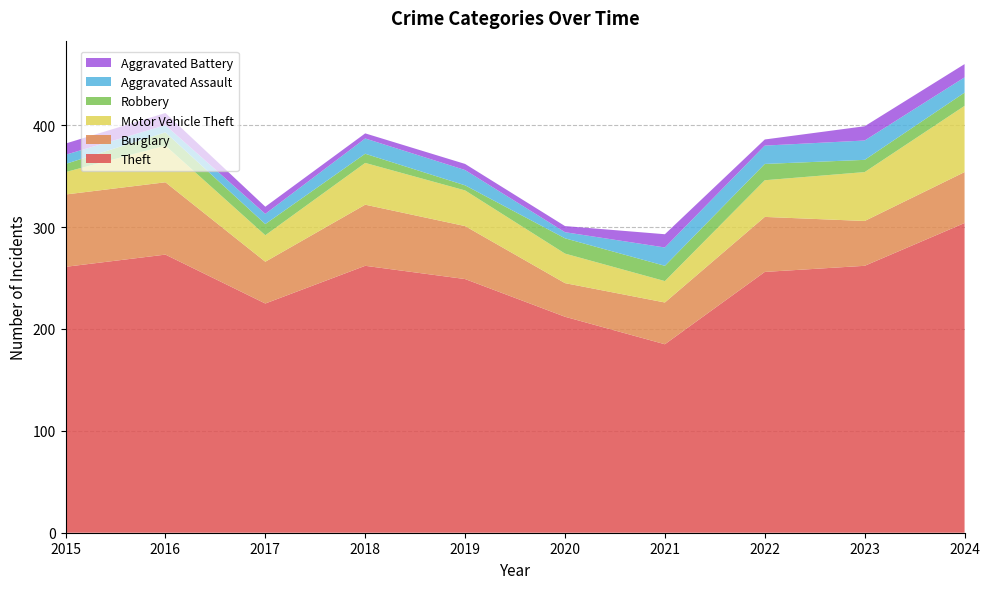

Reading left to right, what are all the values shown in this chart?

Theft: 261	273	225	262	249	212	185	256	262	304
Burglary: 71	71	41	60	52	33	41	54	44	50
Motor Vehicle Theft: 22	36	26	41	35	29	21	36	48	65
Robbery: 8	13	11	9	5	15	15	16	12	13
Aggravated Assault: 9	7	10	15	15	6	18	18	19	15
Aggravated Battery: 11	12	7	5	6	6	13	6	14	13